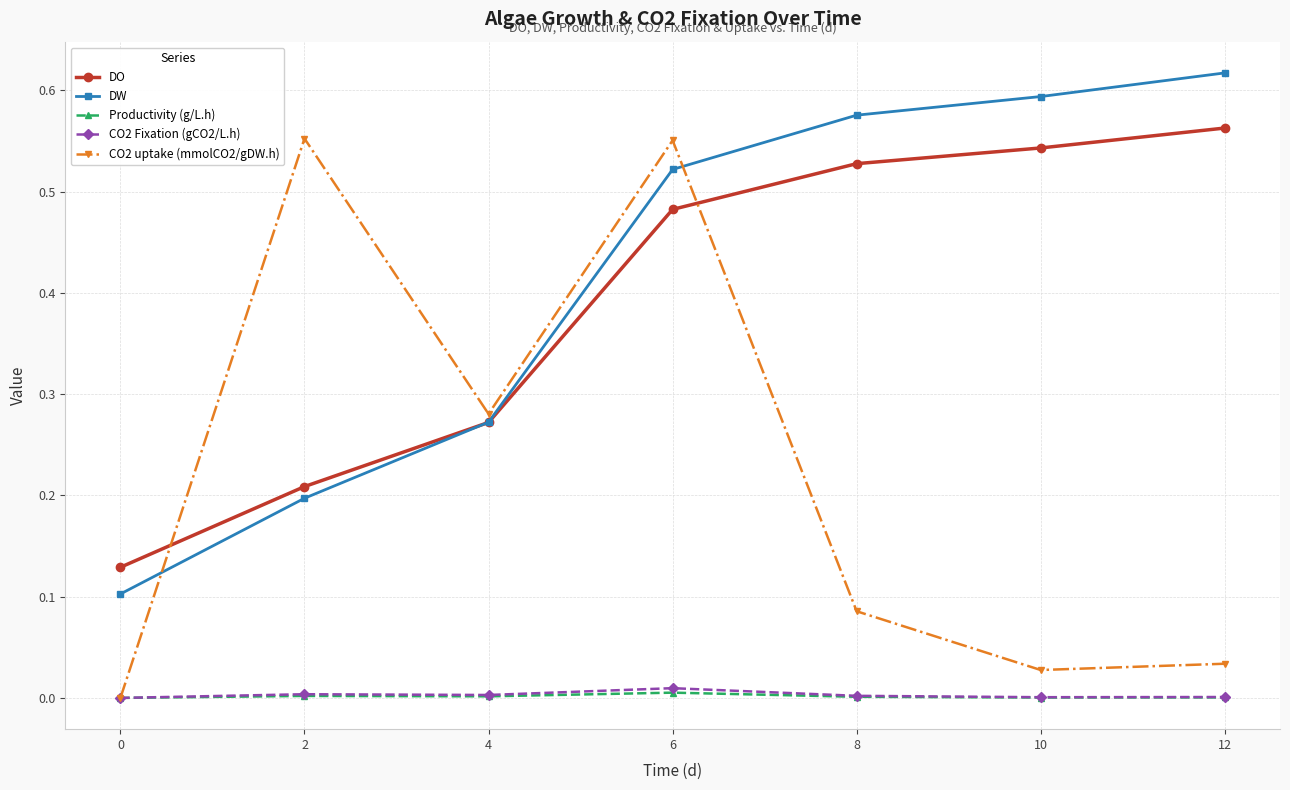

True or false: CO2 Fixation (gCO2/L.h) and DW cross at least once.

False